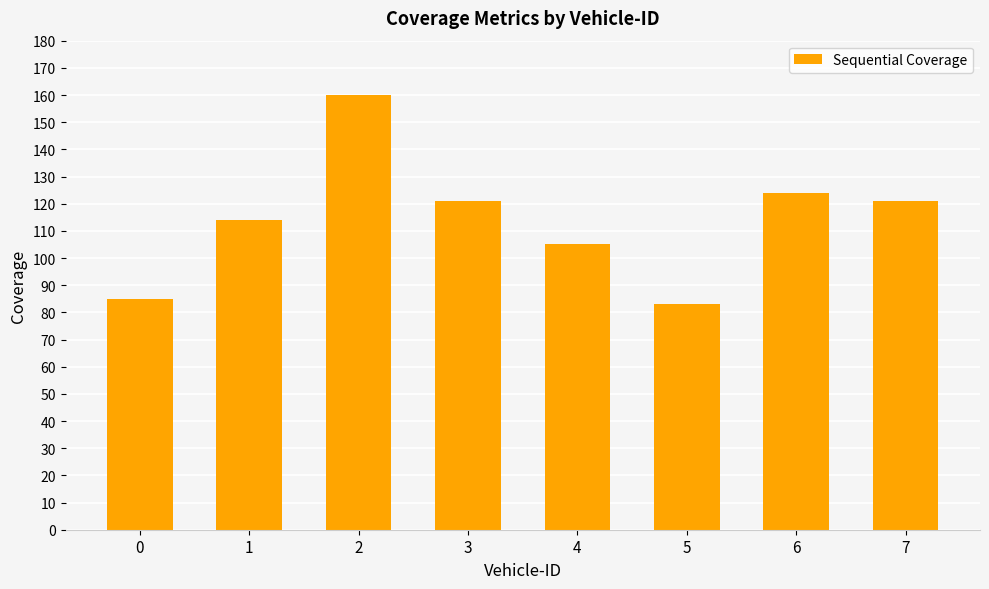

Approximately how many times larger is the value at 0 compared to 7?

0.7